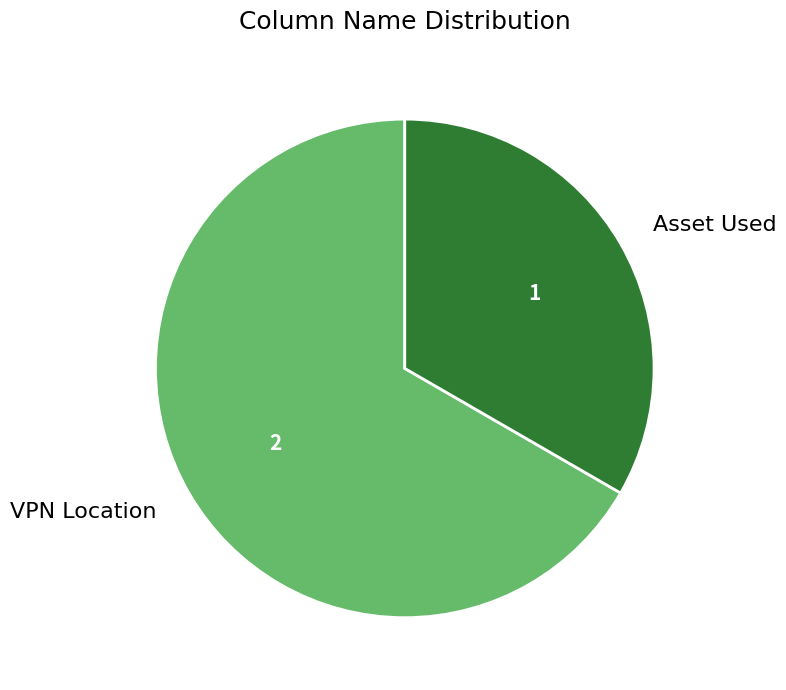

Rank the categories by value from highest to lowest.

VPN Location, Asset Used